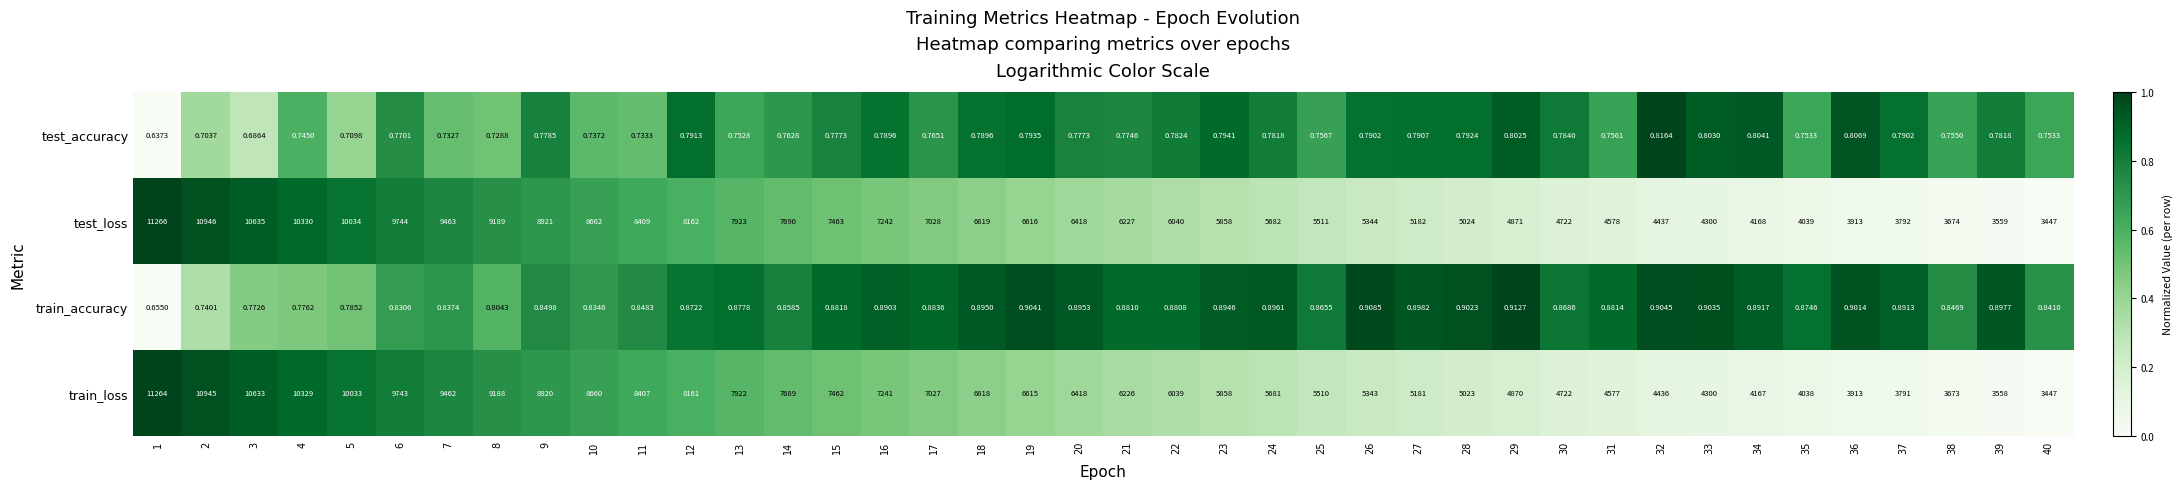

Which series has the widest spread of values?

test_loss